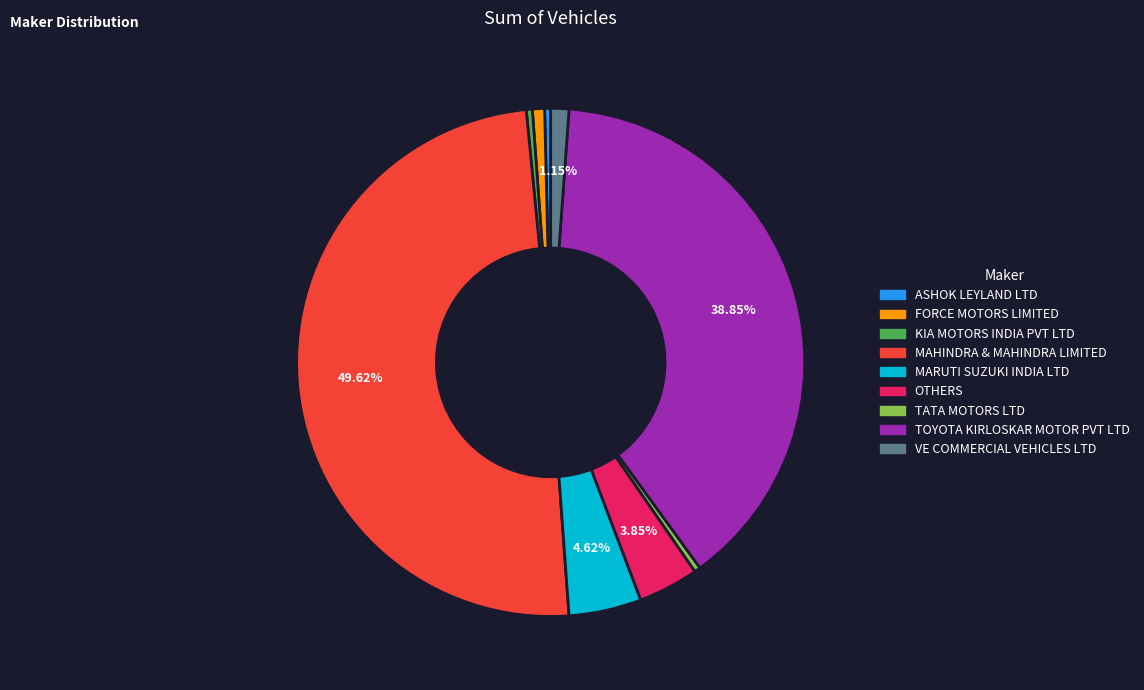

Count the number of slices in the pie.

9